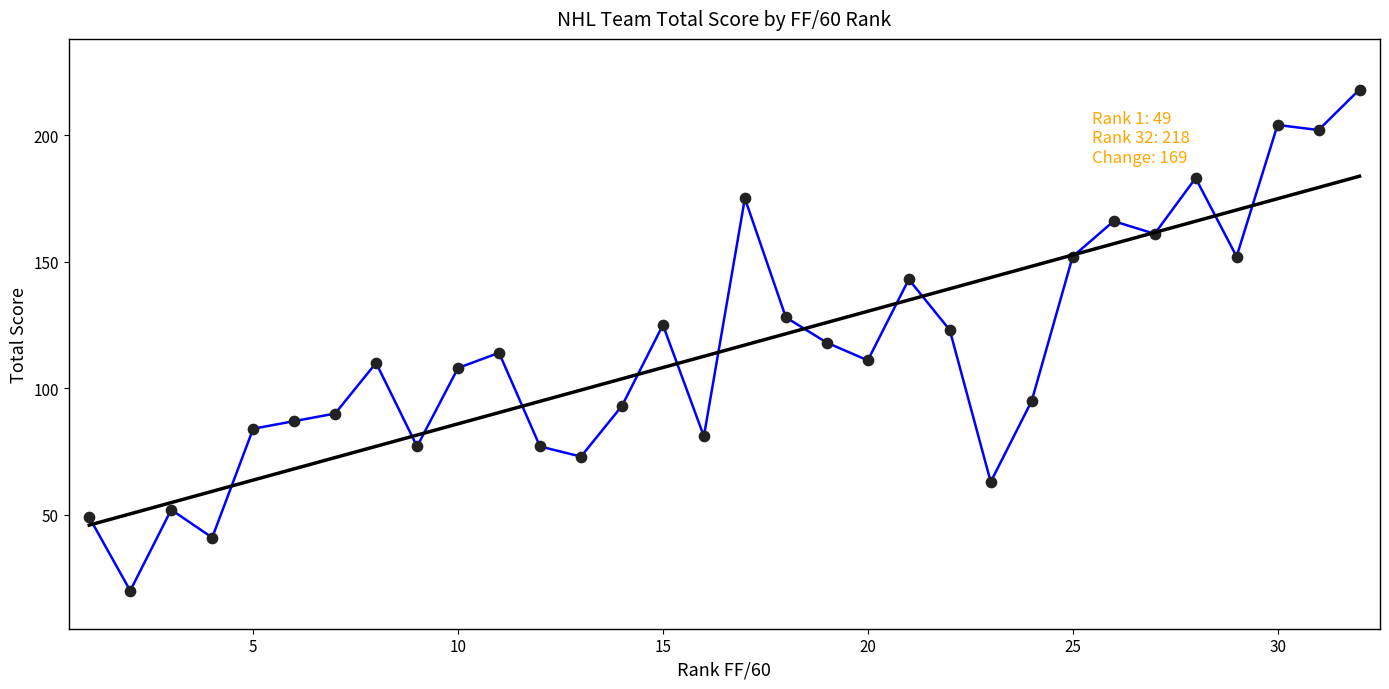

Which has a higher value, 29 or 14?

29